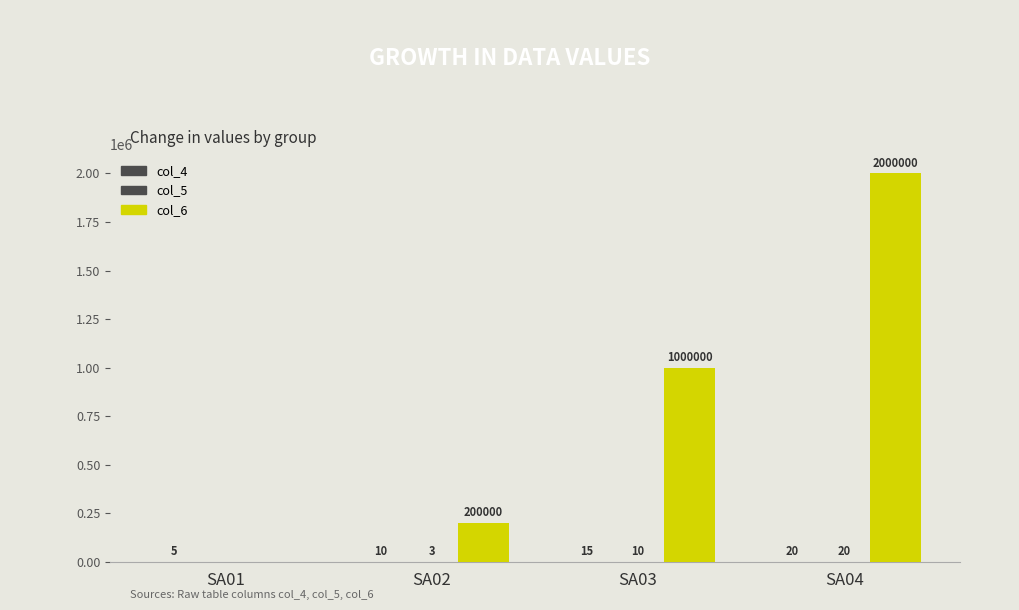

What is the value of the col_4 bar at the 2nd from the left?

10